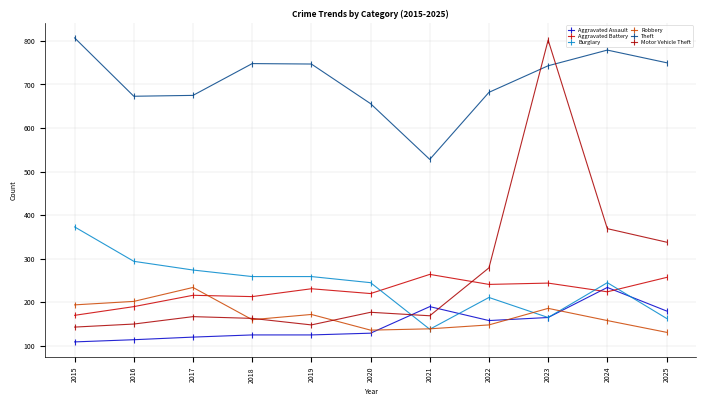

What value does the Robbery series have at 2022, to the nearest 5?

150